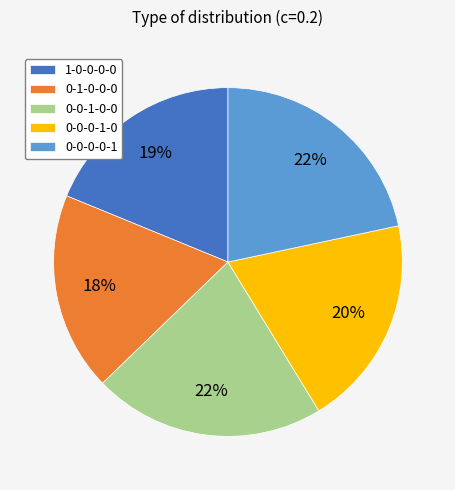

How many slices are in this pie chart?

5